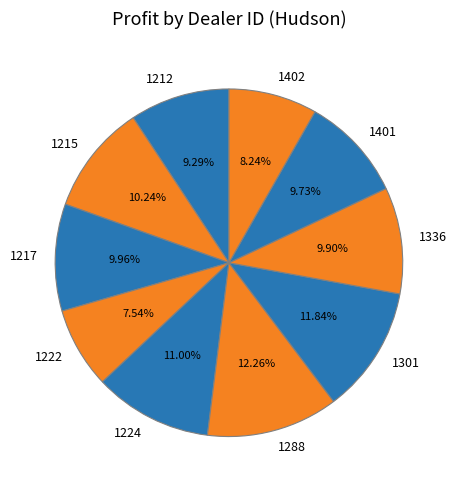

Is 1301 the majority of the pie?

No